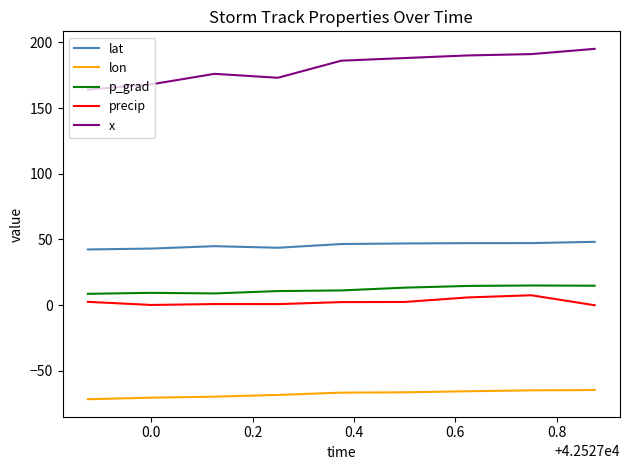

What is the minimum value for p_grad?

8.7